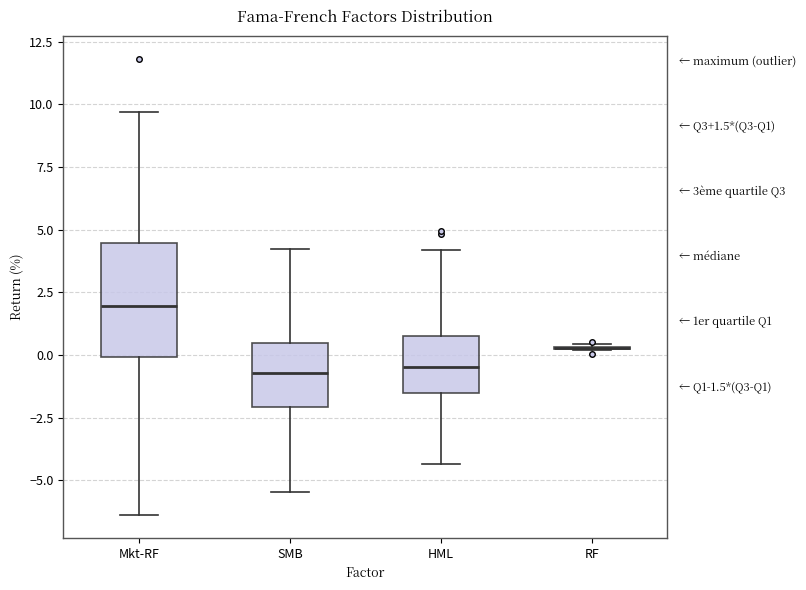

Comparing the boxes themselves (not the whiskers), which one is the tallest?

Mkt-RF